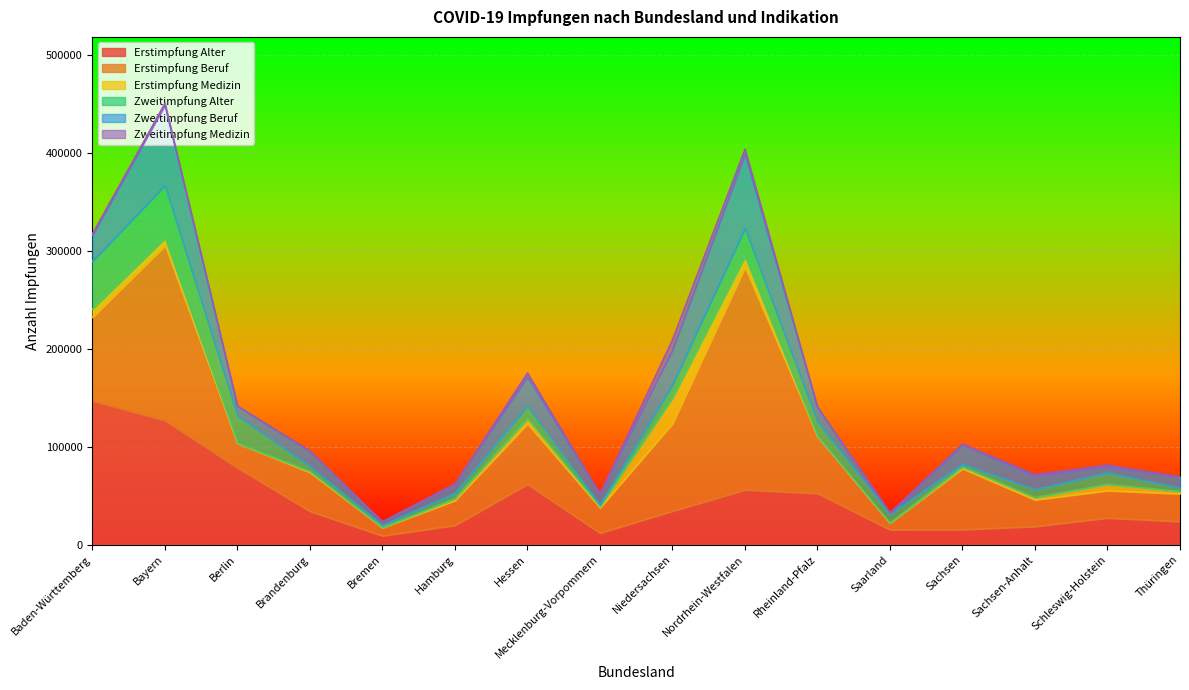

At Mecklenburg-Vorpommern, list the series in order from largest to smallest.

Erstimpfung Beruf, Erstimpfung Alter, Zweitimpfung Beruf, Zweitimpfung Alter, Erstimpfung Medizin, Zweitimpfung Medizin